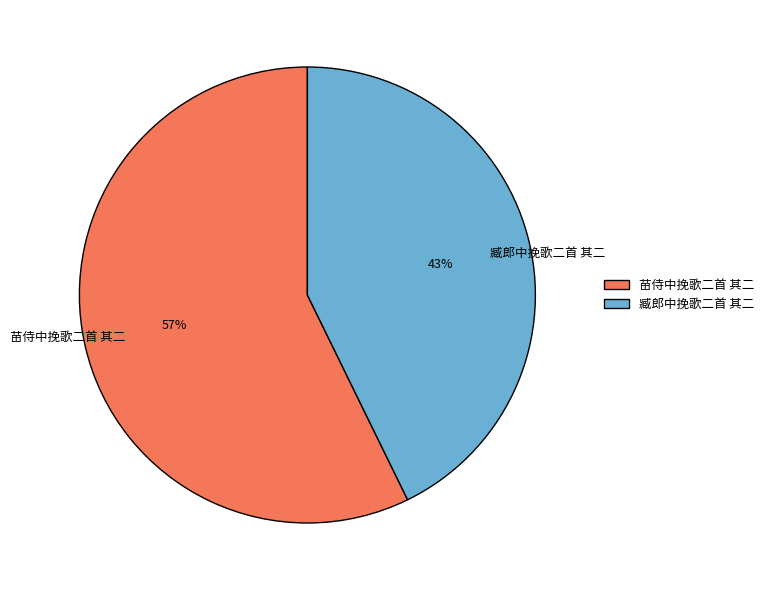

Does 臧郎中挽歌二首 其二 represent more than half of the total?

No